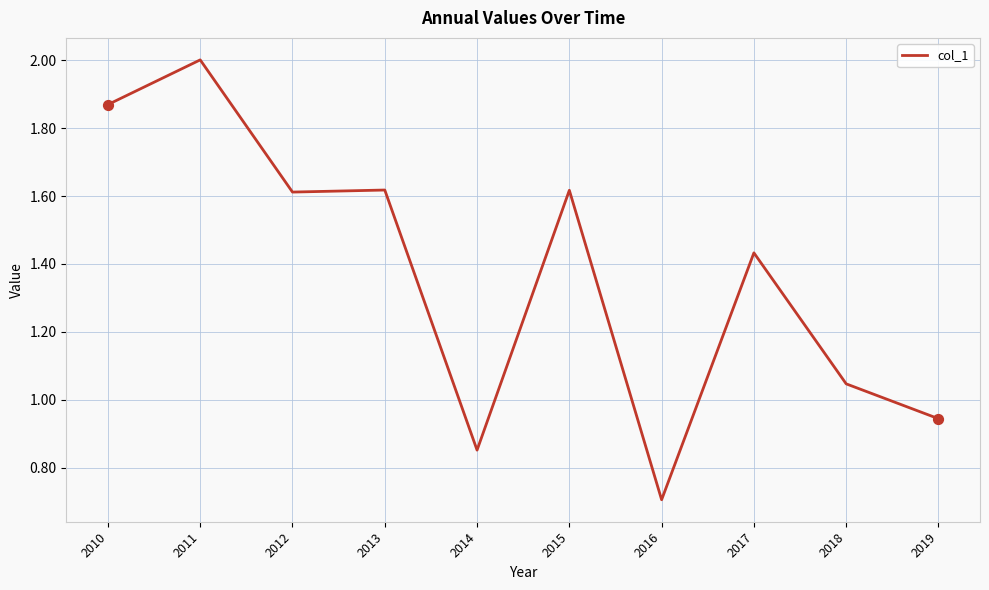

Which has a higher value, 2015 or 2016?

2015